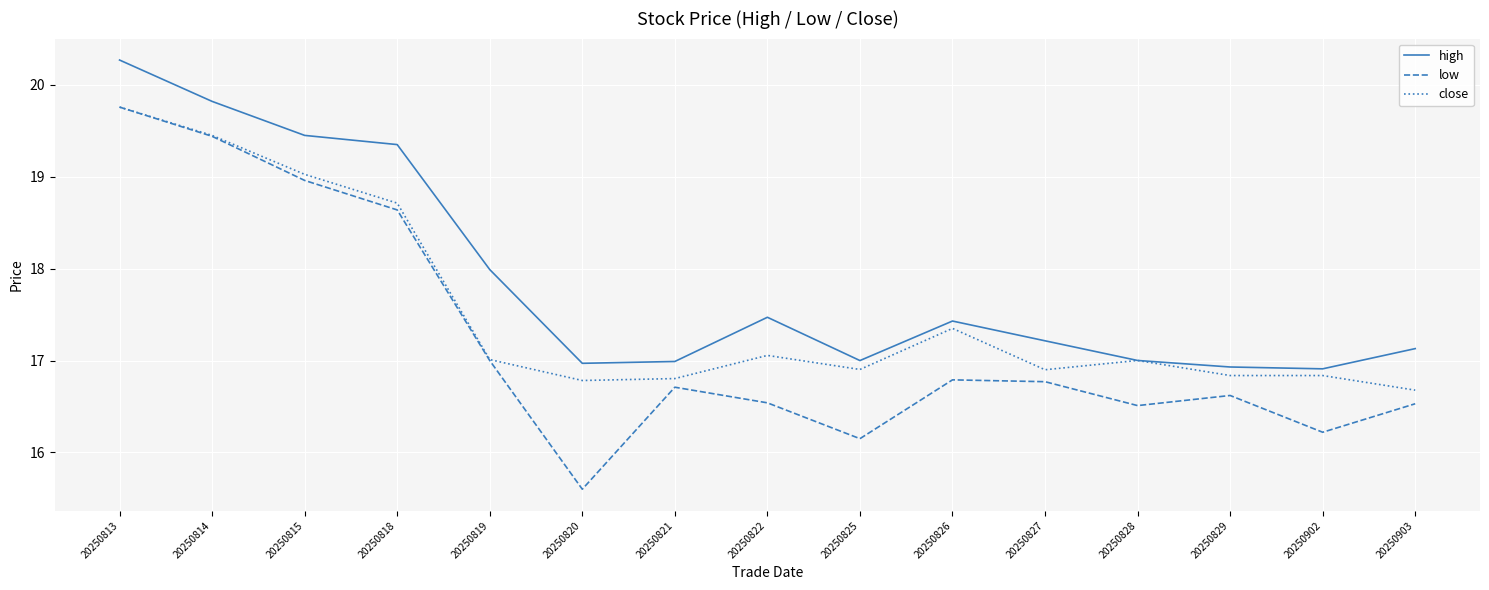

How many lines are shown in the chart?

3